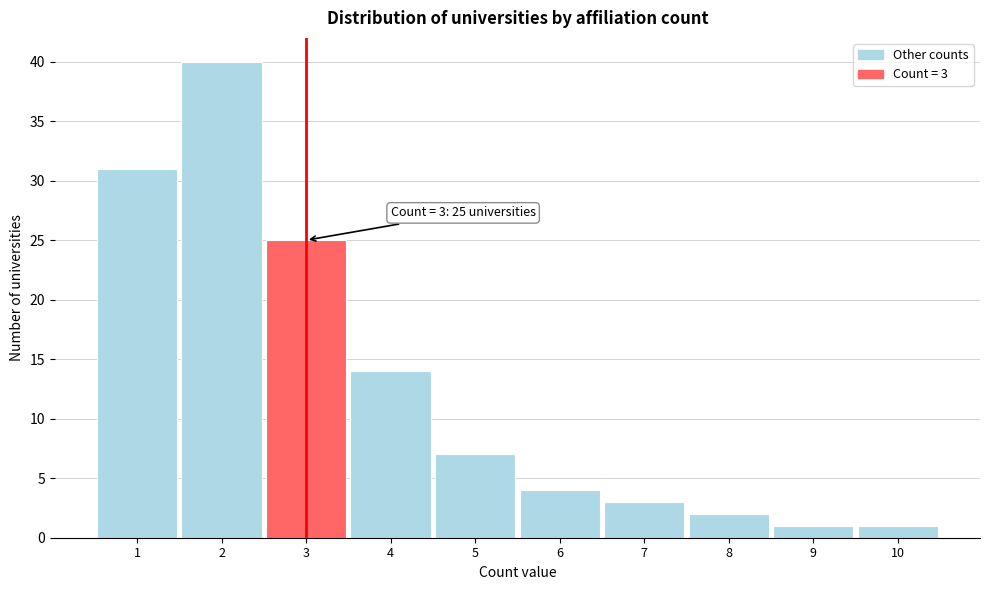

Reading left to right, transcribe all the data shown in this chart.

31	40	25	14	7	4	3	2	1	1